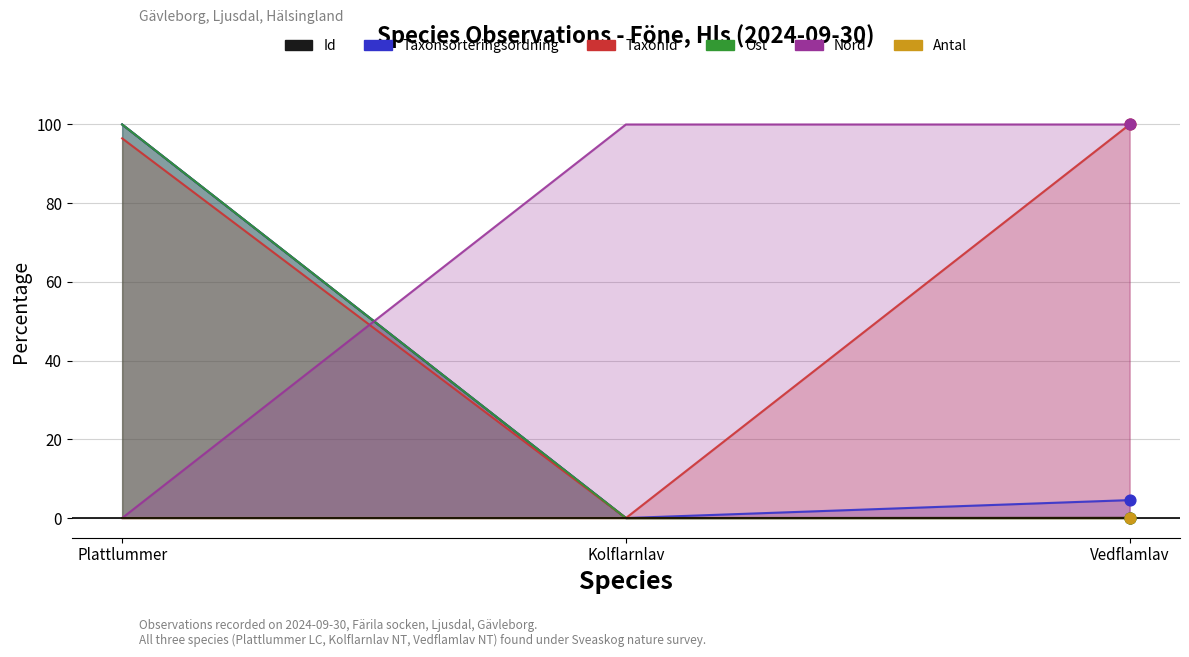

Which series has the largest total across all categories?

Nord